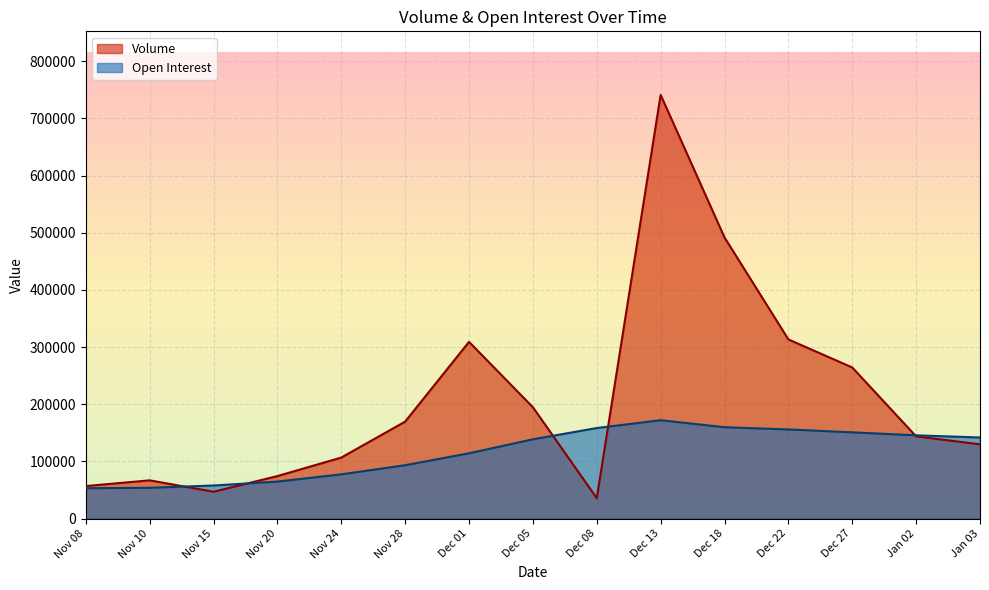

Which category has the lowest value across all series?

Dec 08